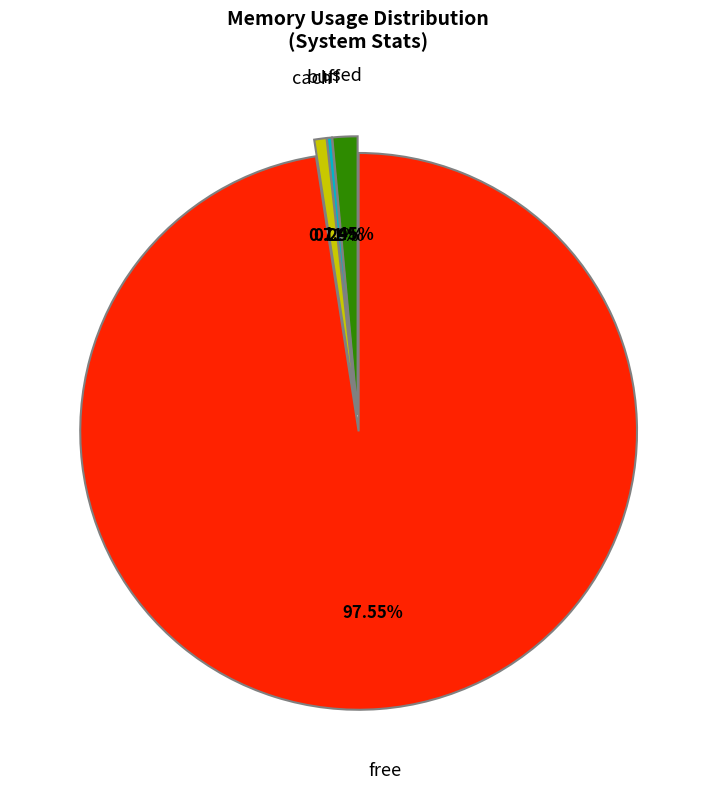

Does buff account for over 50% of the chart?

No